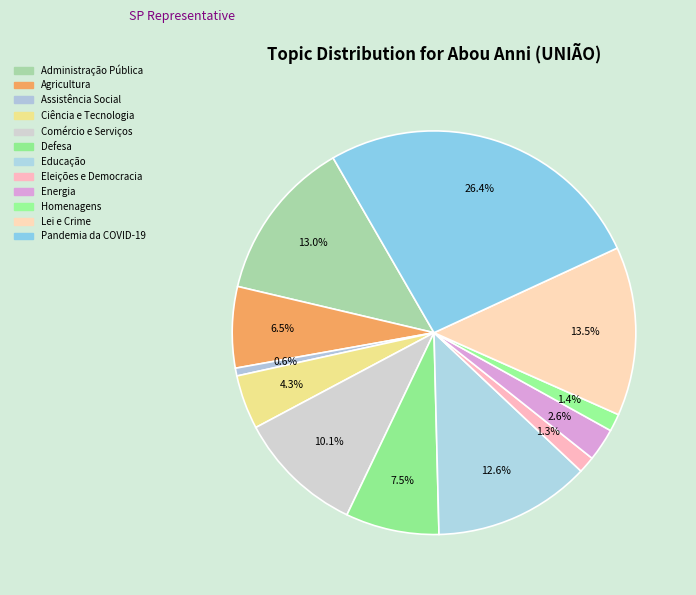

True or false: Ciência e Tecnologia accounts for 1% of the total.

False